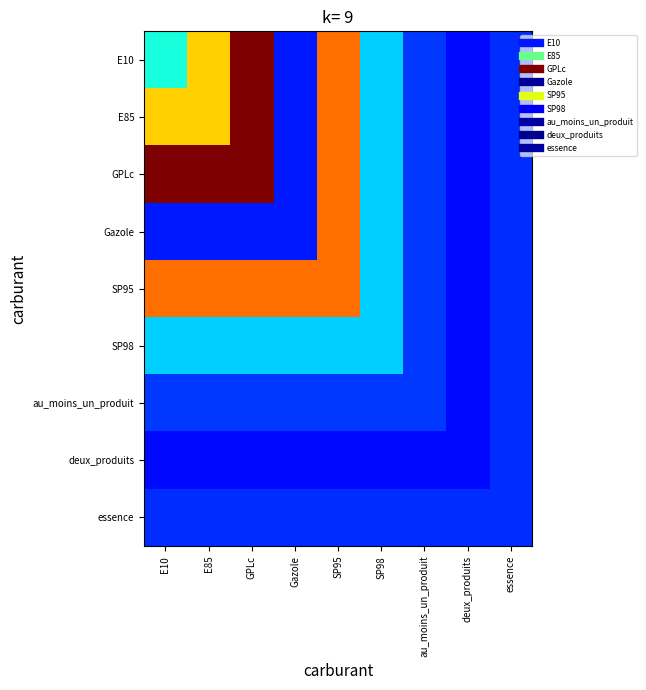

Which has a higher value, GPLc or Gazole?

GPLc